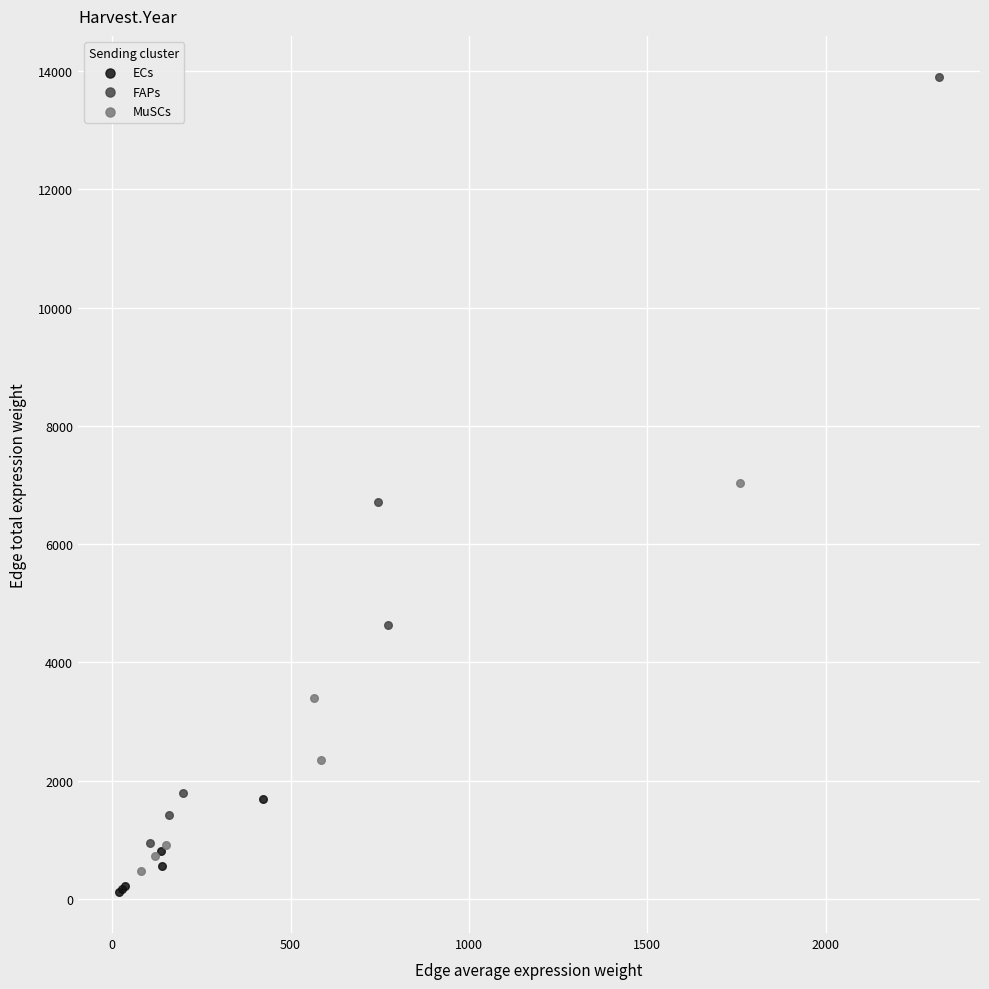

Which series contains the highest Y value?

FAPs